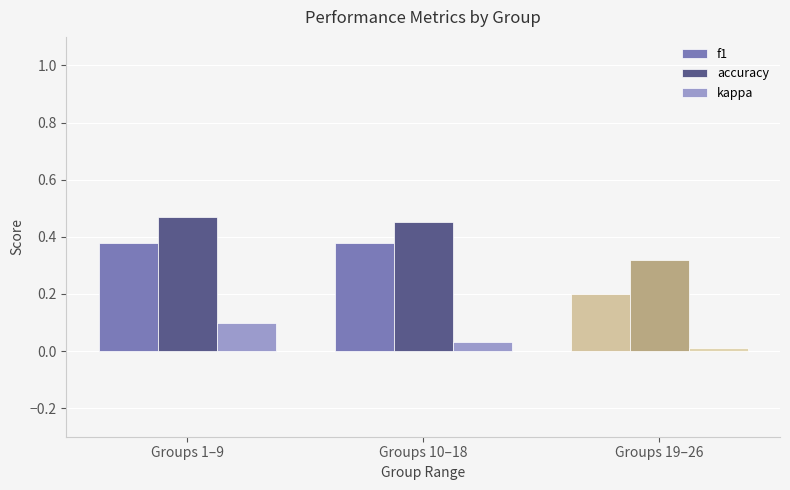

Which category has the highest value across all series?

Groups 1–9